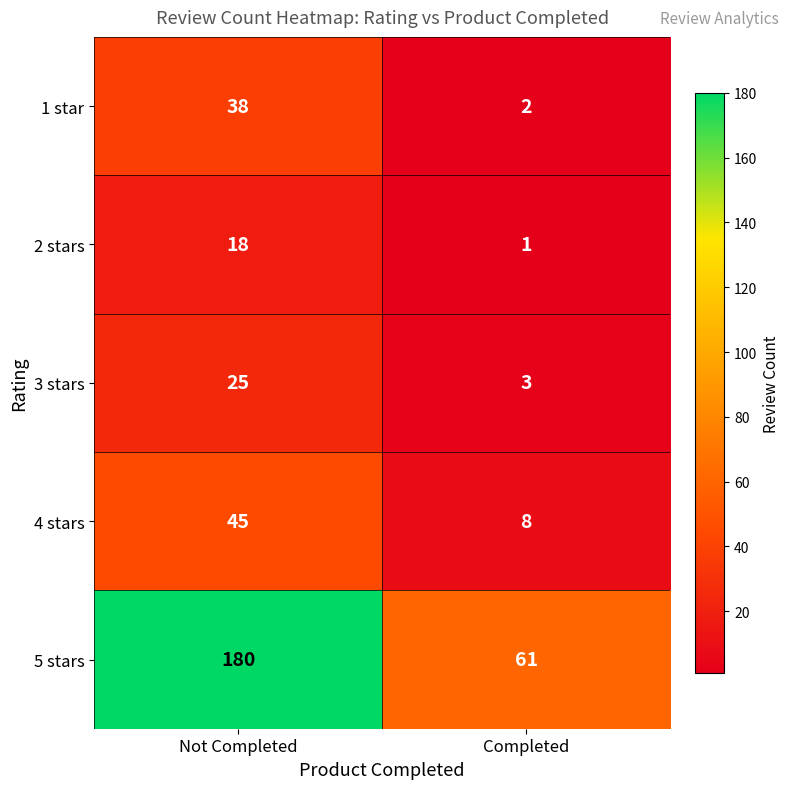

What is the greatest value displayed?

180